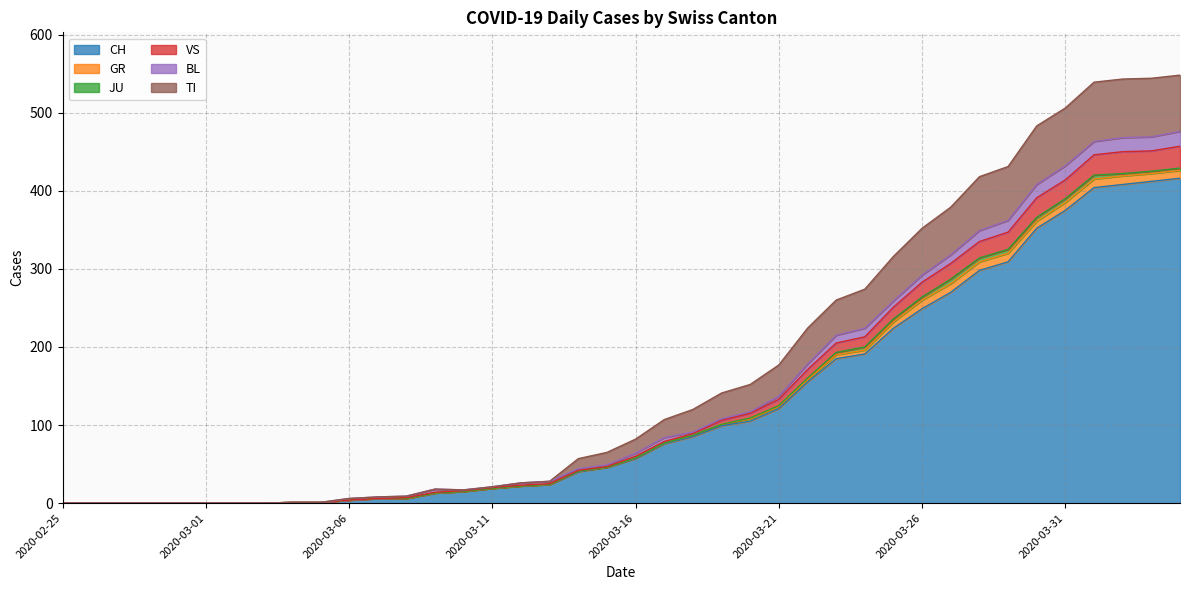

True or false: TI has a value of 26 at 2020-03-12.

True